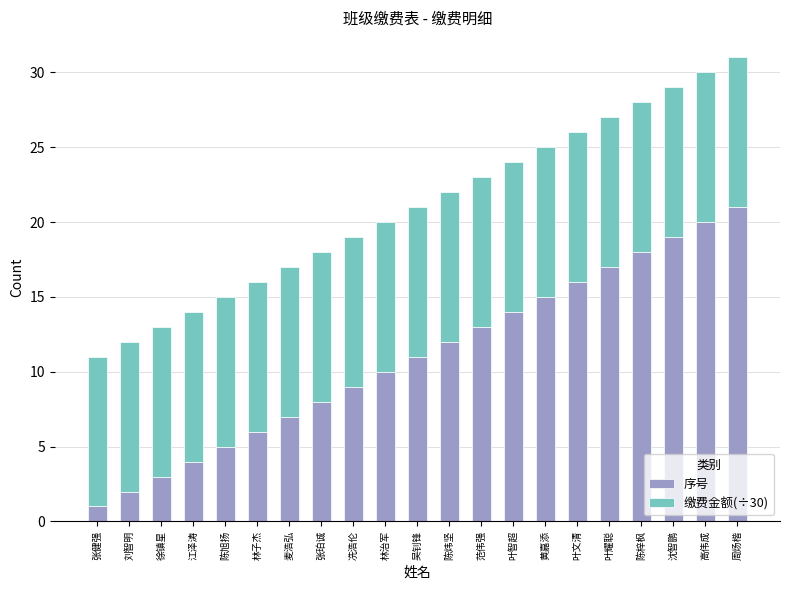

What is the difference between the 序号 values at 刘智明 and 叶文清?

14